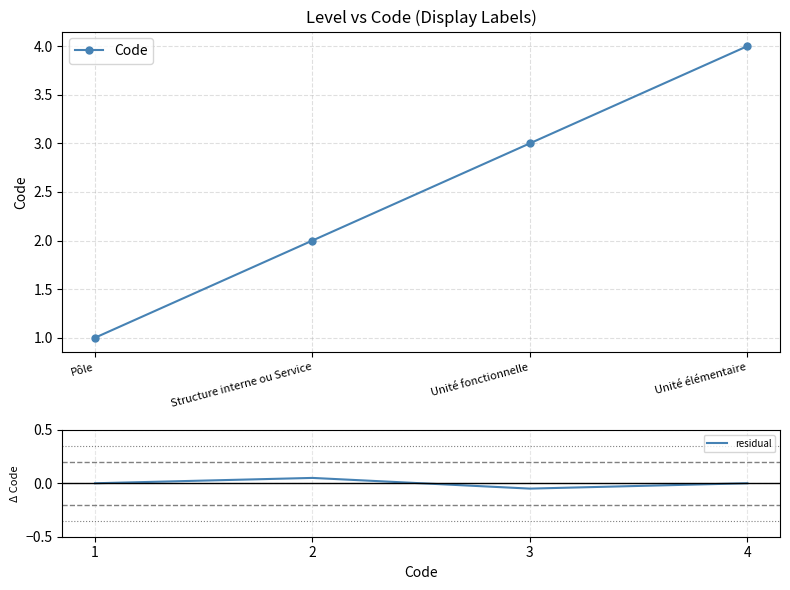

True or false: Code has a value of 3.0 at Unité fonctionnelle.

True